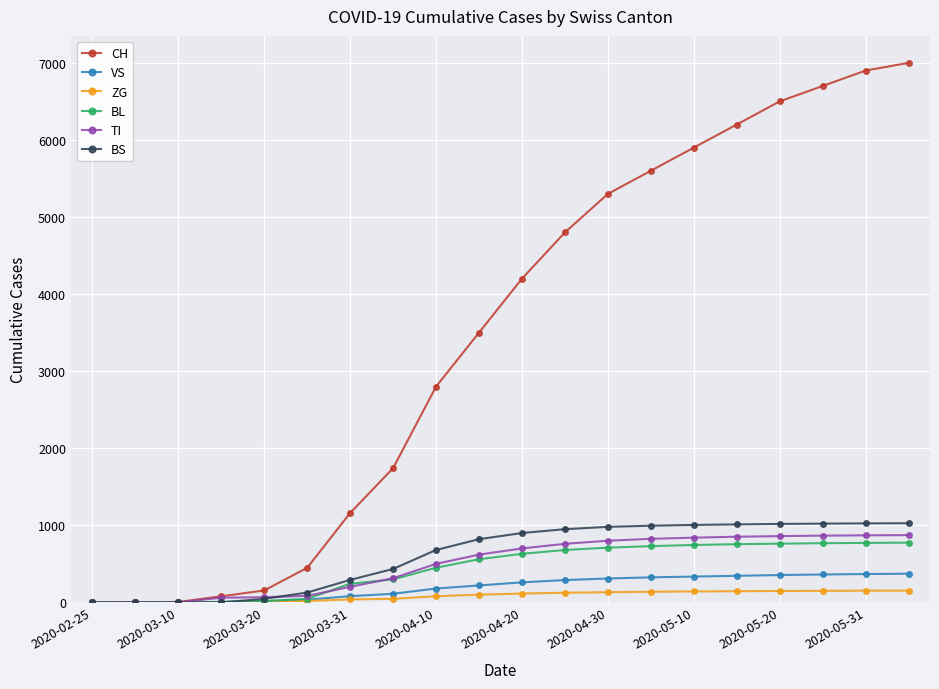

Which series has the largest range (max minus min)?

CH